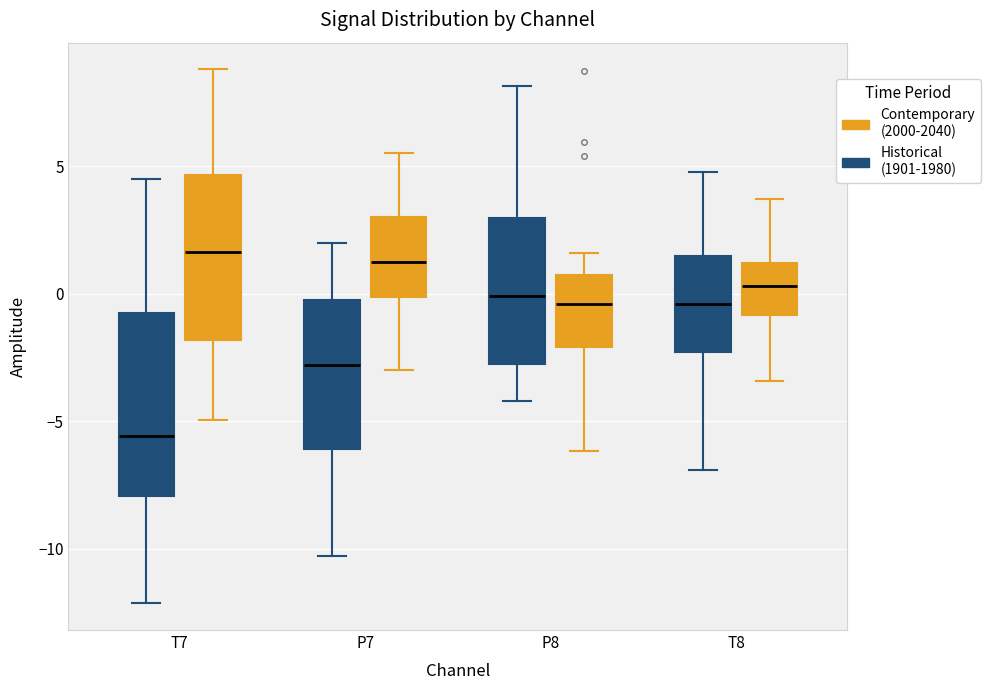

Reading left to right, transcribe this box plot: for each box, give where its median line is, the range the box spans, and where its two whiskers end, as read against the y-axis. The values are not printed on the chart, so give them approximately, as read against the axis.

T7 (Historical (1901-1980)): median -5.5, box -8.0 to -0.5, whiskers -12.0 to 4.5
T7 (Contemporary (2000-2040)): median 1.5, box -2.0 to 4.5, whiskers -5.0 to 9.0
P7 (Historical (1901-1980)): median -3.0, box -6.0 to -0.5, whiskers -10.5 to 2.0
P7 (Contemporary (2000-2040)): median 1.0, box 0.0 to 3.0, whiskers -3.0 to 5.5
P8 (Historical (1901-1980)): median 0.0, box -3.0 to 3.0, whiskers -4.0 to 8.0
P8 (Contemporary (2000-2040)): median -0.5, box -2.0 to 0.5, whiskers -6.0 to 1.5
T8 (Historical (1901-1980)): median -0.5, box -2.5 to 1.5, whiskers -7.0 to 5.0
T8 (Contemporary (2000-2040)): median 0.5, box -1.0 to 1.0, whiskers -3.5 to 3.5